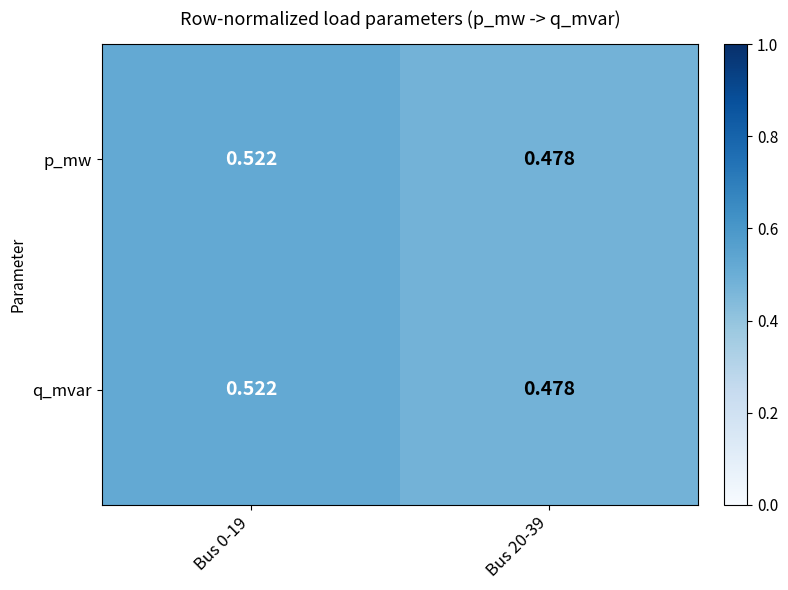

How many series are shown in this chart?

2